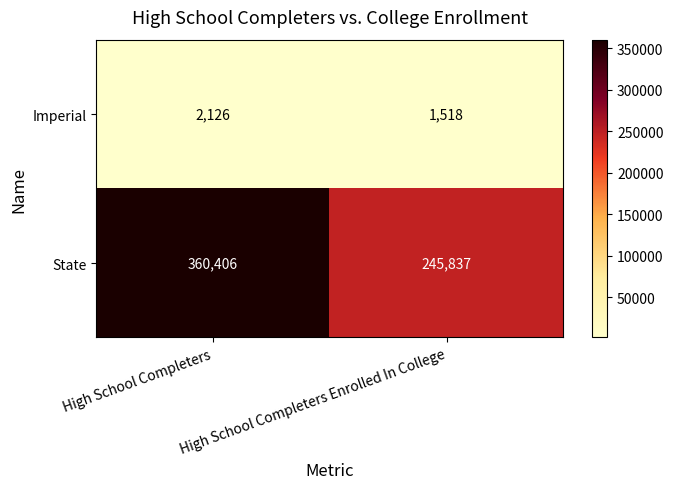

List the series in order of their overall mean, lowest first.

Imperial, State